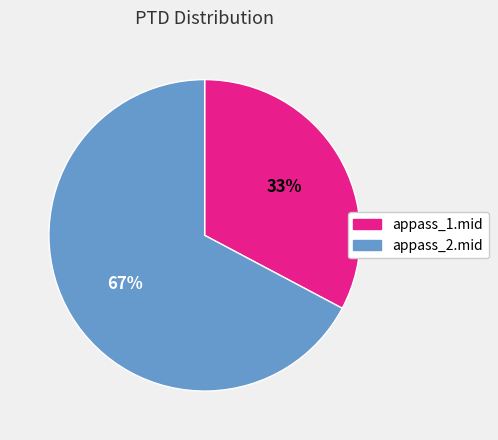

The appass_2.mid slice represents 56% of the pie. True or false?

False